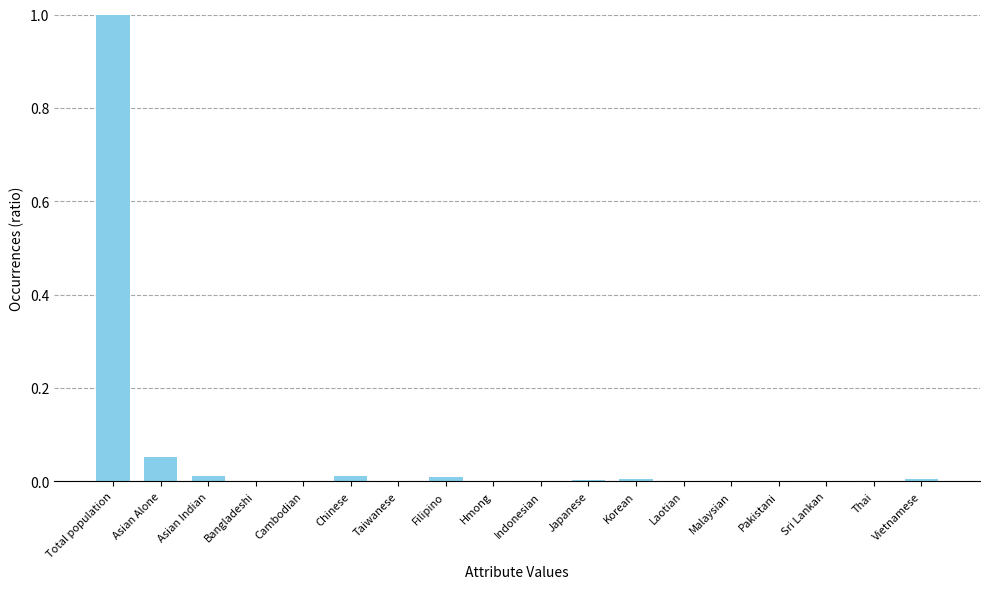

At which category does the chart reach its peak across all series?

Total population